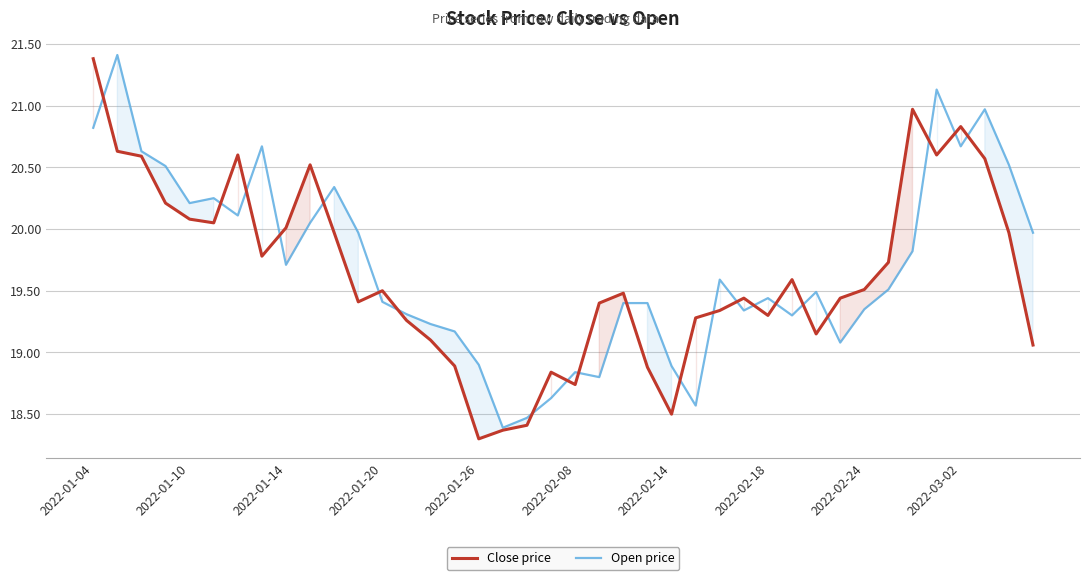

Which series has the largest total across all categories?

Open price